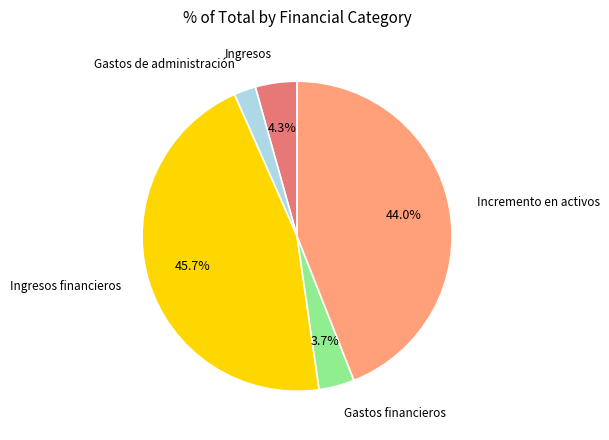

Is there a majority slice in this chart?

No